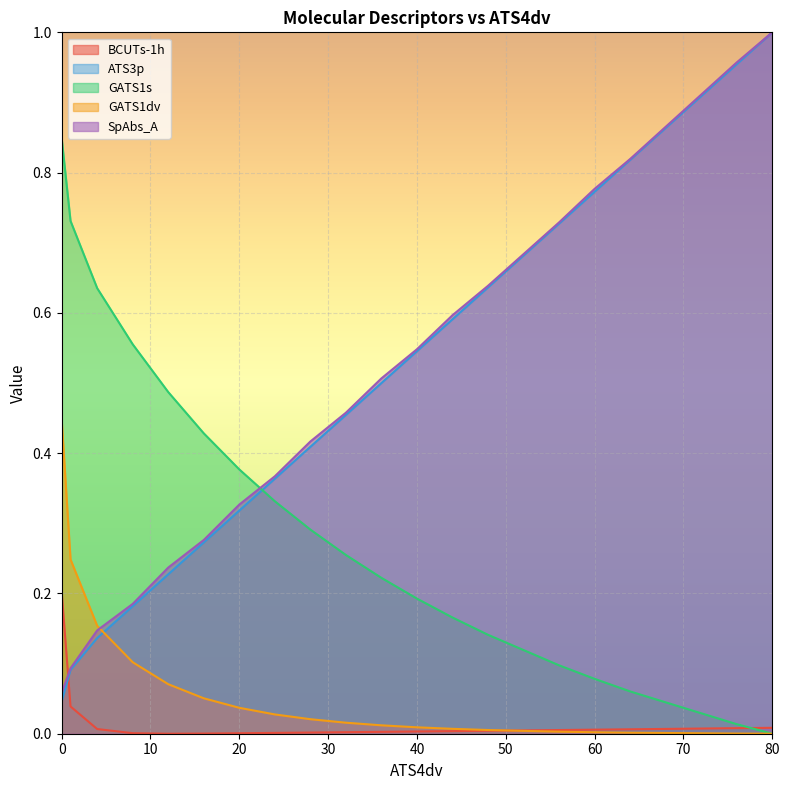

True or false: GATS1dv has more than 2 points higher than both neighbors.

False